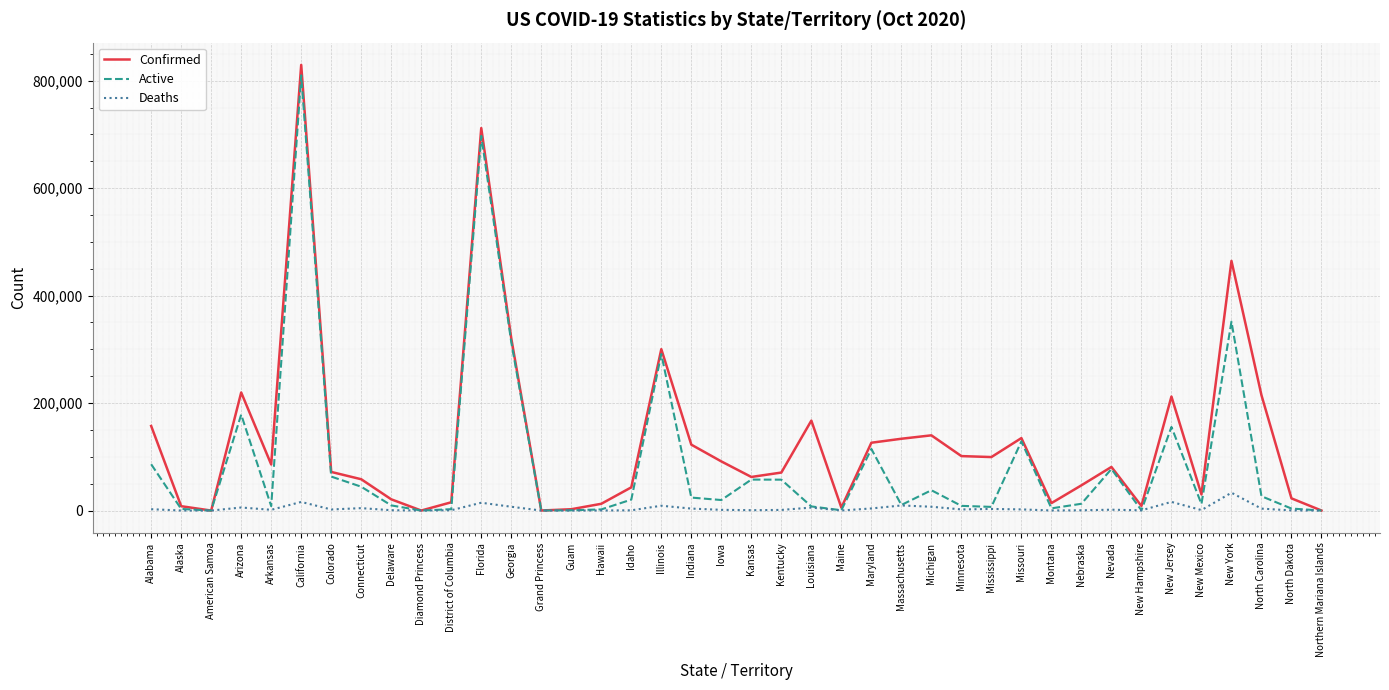

True or false: Confirmed has more than 1 interior local peaks.

True